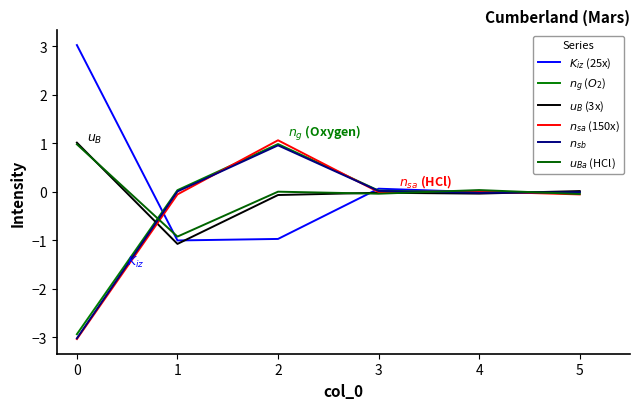

Does the chart display data point markers on the line(s)?

No